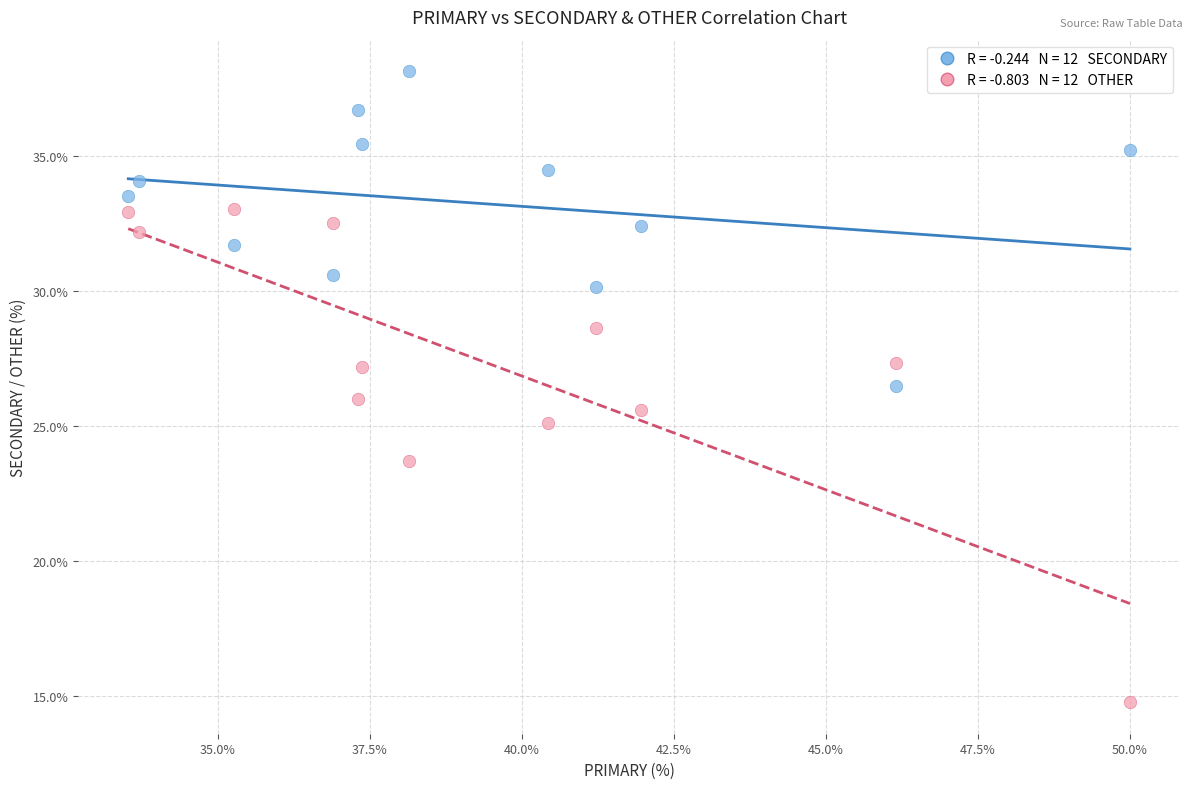

Across all data points, what is the range of X values (max minus min)?

16.5